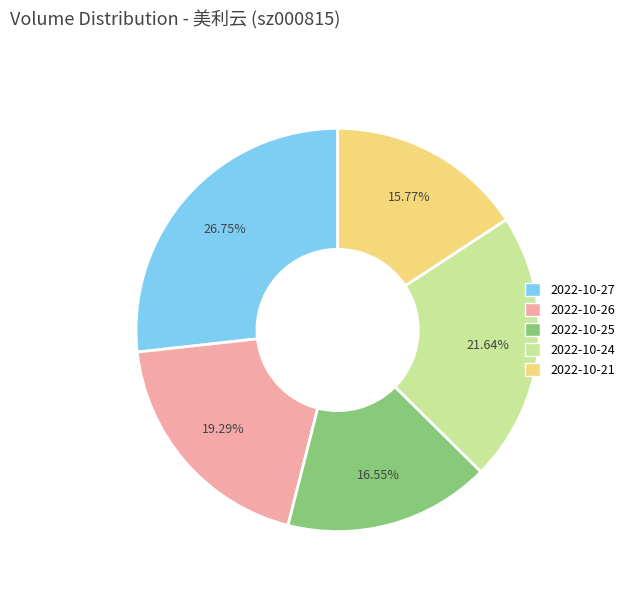

What percentage is NOT represented by 2022-10-21?

84.2%